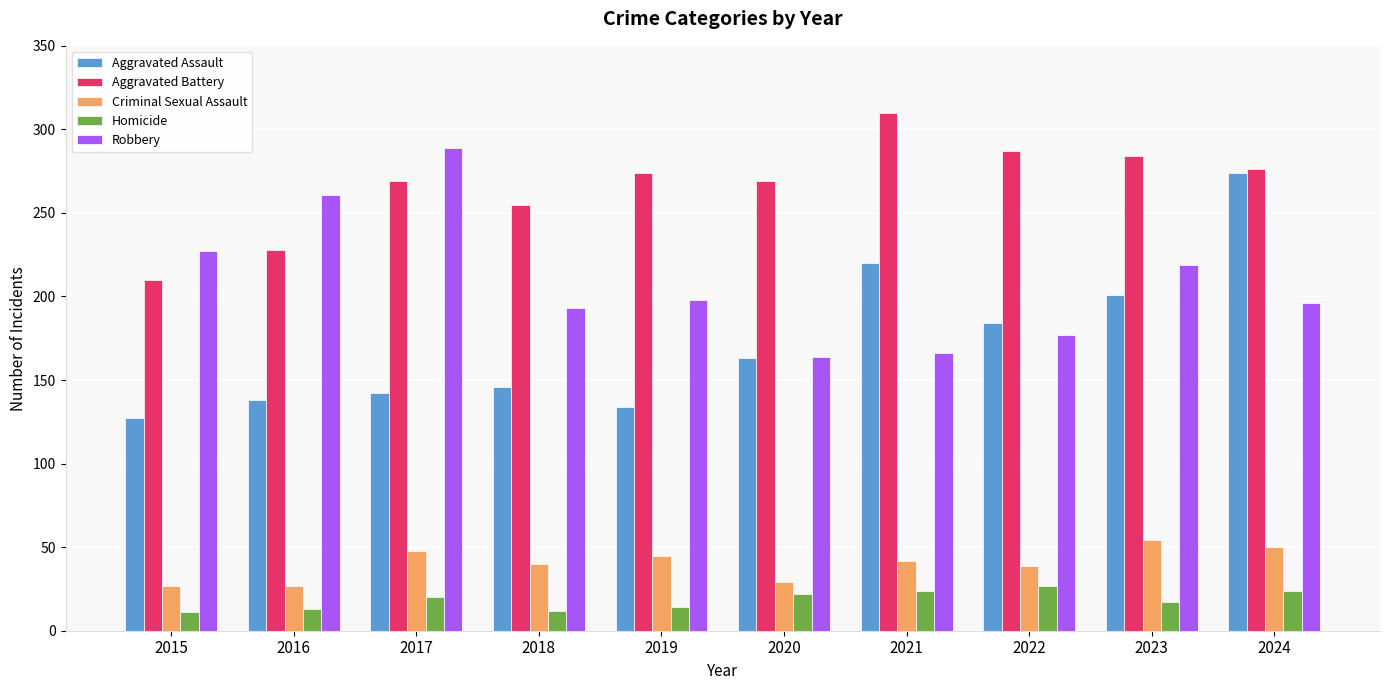

What is the difference between the Aggravated Battery values at 2019 and 2022?

13